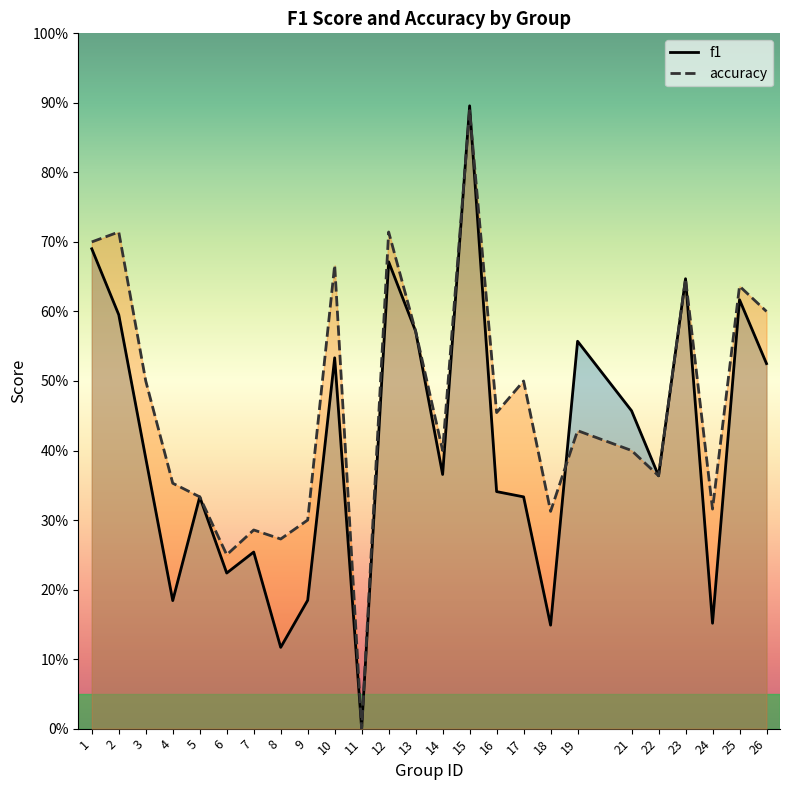

Reading left to right, extract all data points from this chart.

f1: 1=0.7	2=0.6	3=0.4	4=0.2	5=0.3	6=0.2	7=0.3	8=0.1	9=0.2	10=0.5	11=0.0	12=0.7	13=0.6	14=0.4	15=0.9	16=0.3	17=0.3	18=0.1	19=0.6	21=0.5	22=0.4	23=0.6	24=0.2	25=0.6	26=0.5
accuracy: 1=0.7	2=0.7	3=0.5	4=0.4	5=0.3	6=0.2	7=0.3	8=0.3	9=0.3	10=0.7	11=0.0	12=0.7	13=0.6	14=0.4	15=0.9	16=0.5	17=0.5	18=0.3	19=0.4	21=0.4	22=0.4	23=0.6	24=0.3	25=0.6	26=0.6